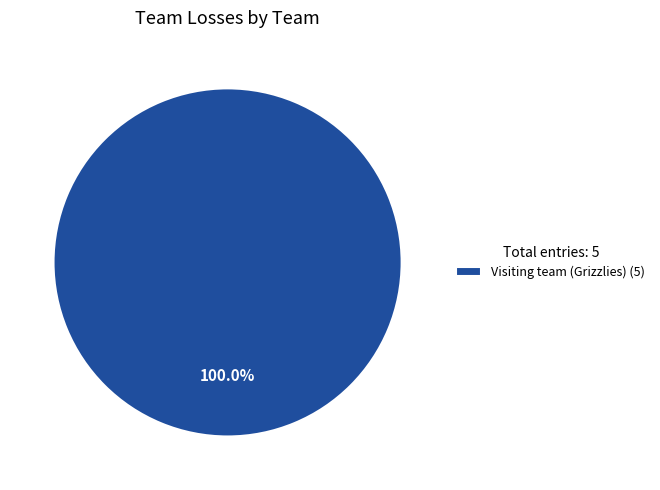

Does any single category account for the majority?

Yes